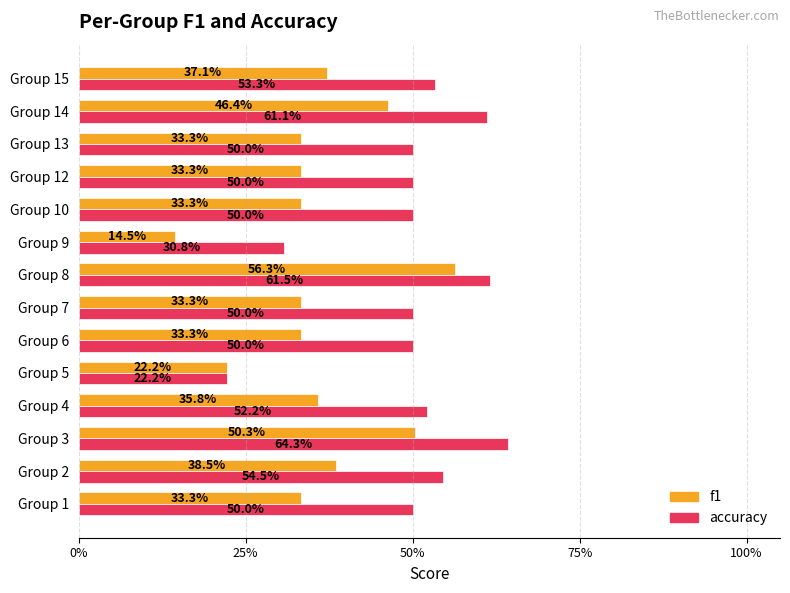

What are all the series names shown in the legend?

f1, accuracy